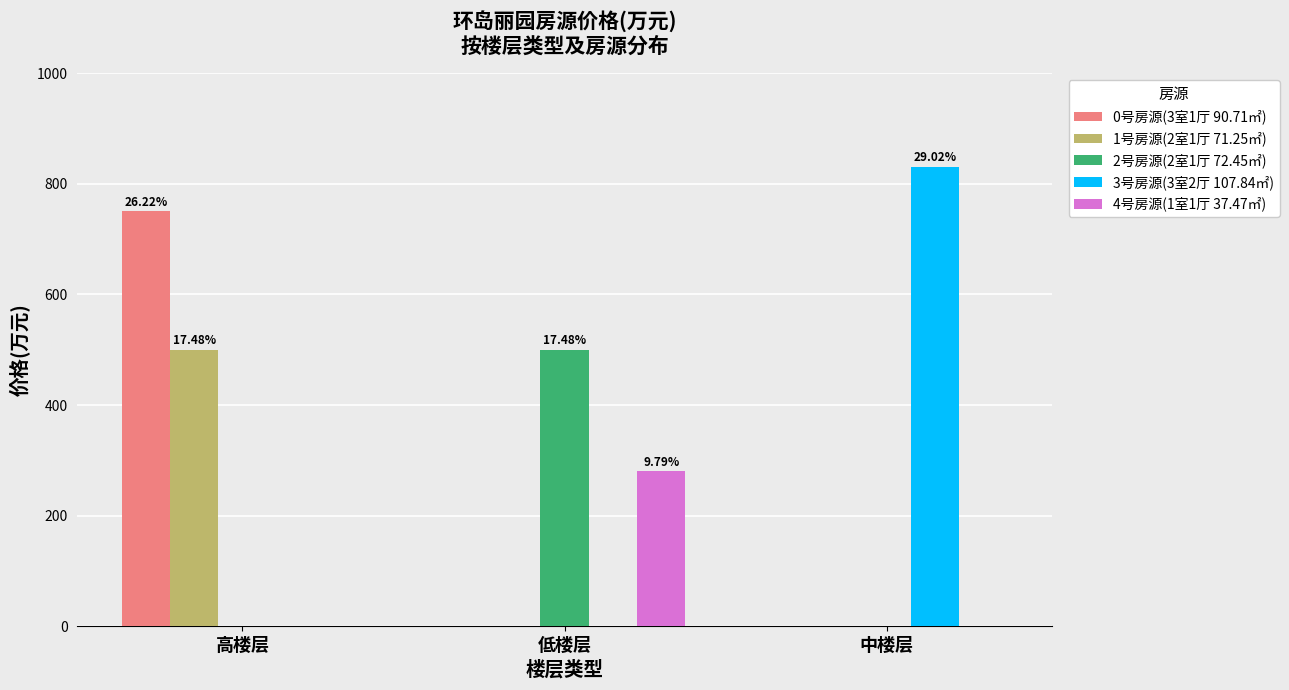

Reading left to right, extract all data points from this chart.

0号房源(3室1厅 90.71㎡): 750	0	0
1号房源(2室1厅 71.25㎡): 500	0	0
2号房源(2室1厅 72.45㎡): 0	500	0
3号房源(3室2厅 107.84㎡): 0	0	830
4号房源(1室1厅 37.47㎡): 0	280	0